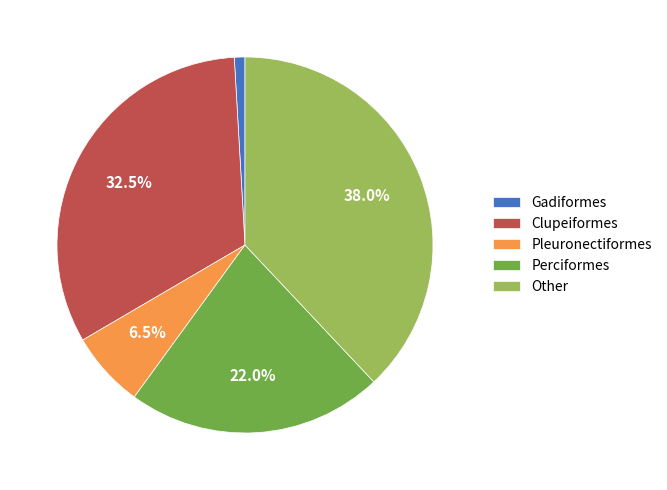

Which has a higher value, Gadiformes or Clupeiformes?

Clupeiformes